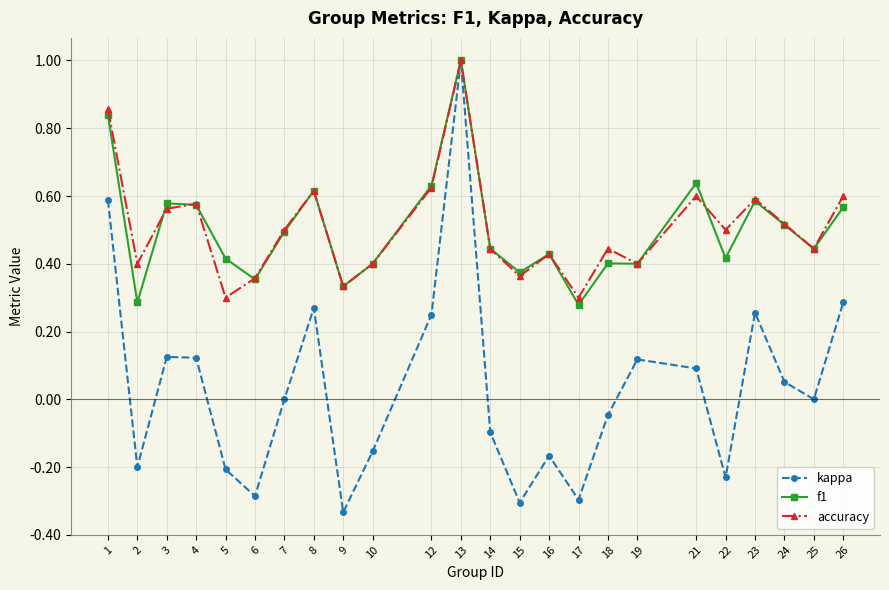

At which category is the sum across all series the highest?

13